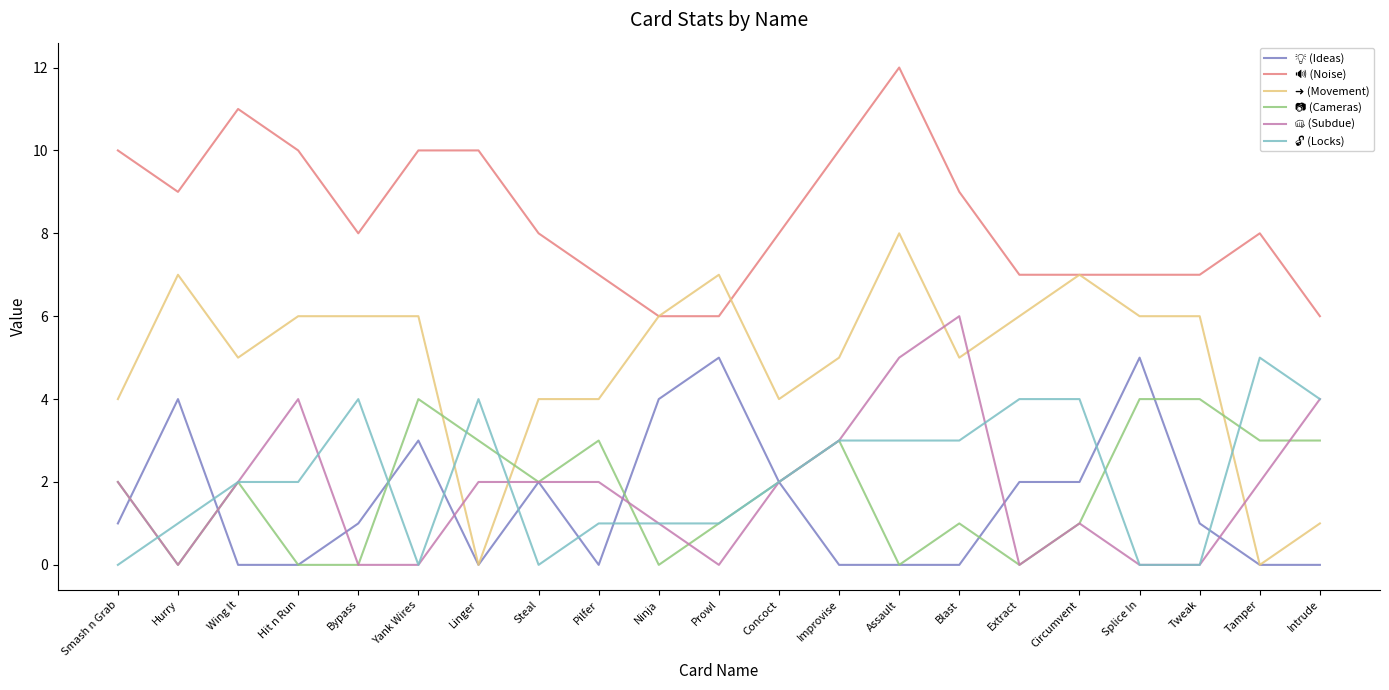

What position from the right is Pilfer?

13